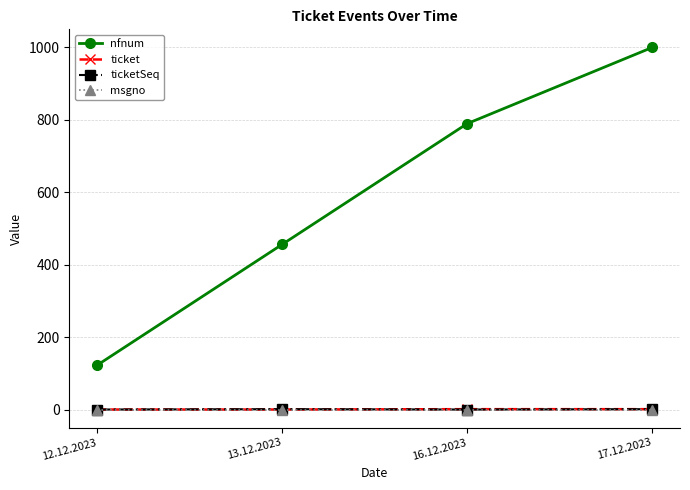

Which series changed the most between 16.12.2023 and 17.12.2023?

nfnum